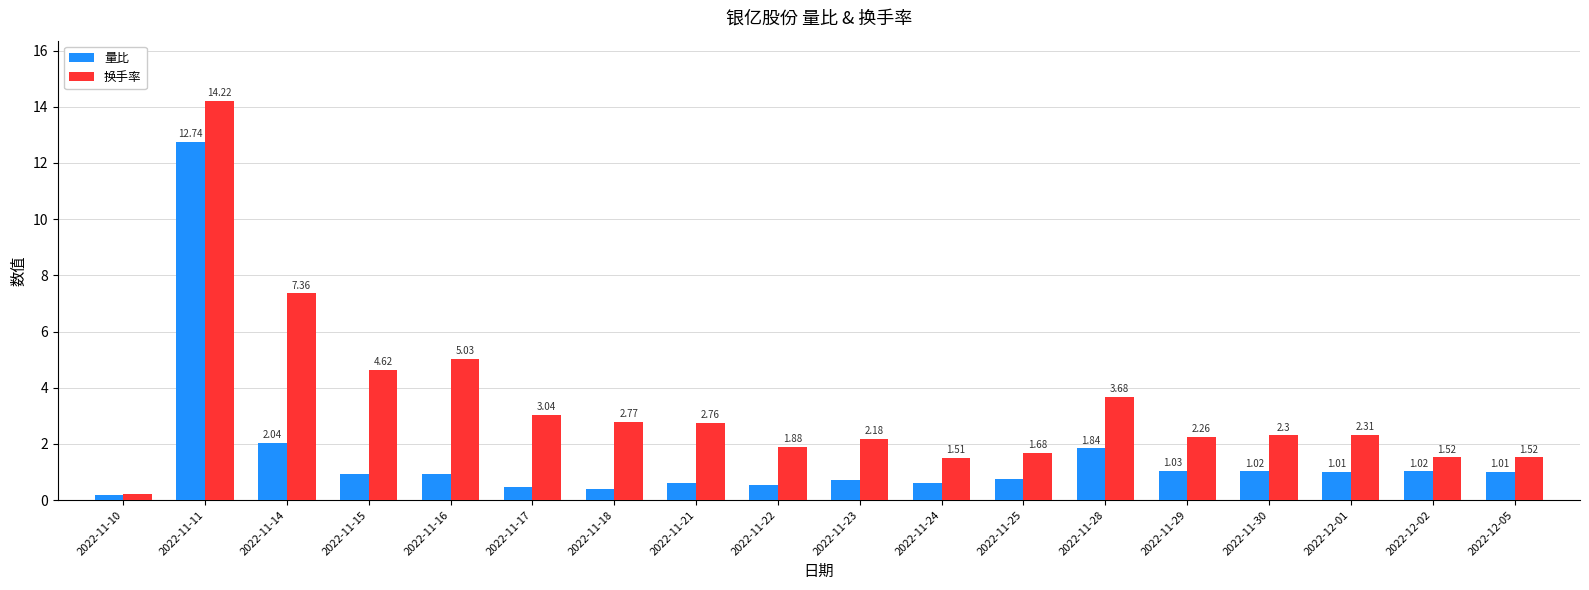

At 2022-11-28, list the series in order from largest to smallest.

换手率, 量比